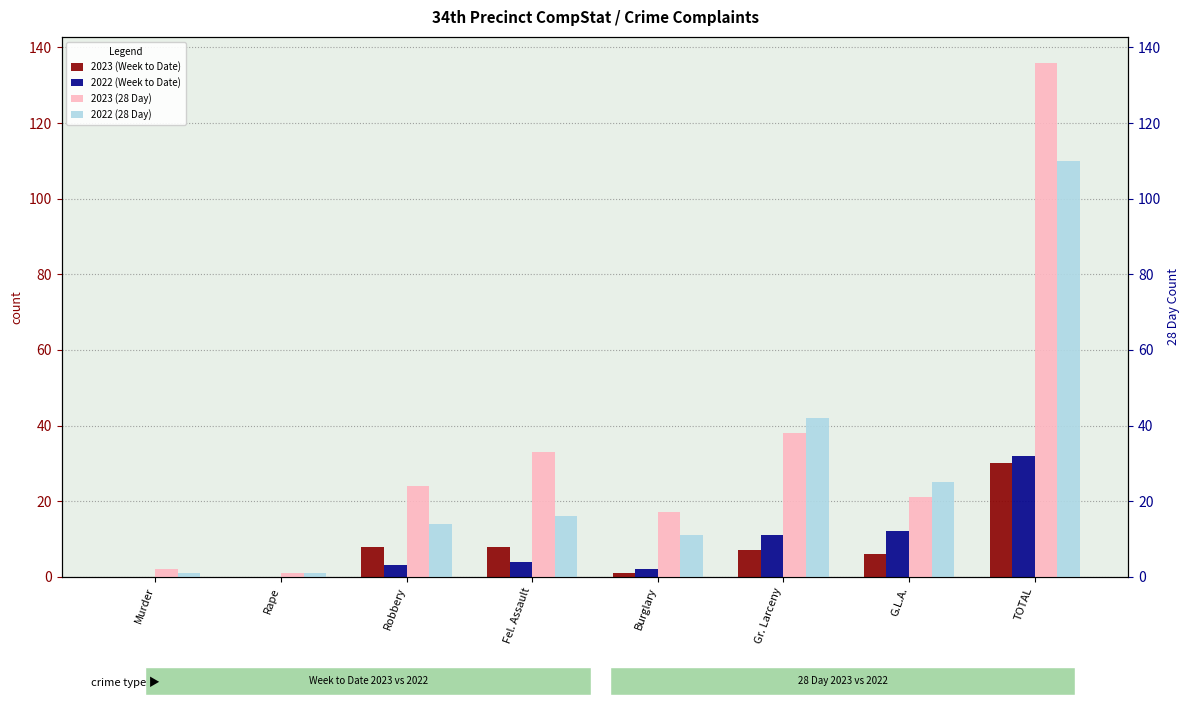

Reading left to right, what are all the values shown in this chart?

2023 (Week to Date): Murder=0	Rape=0	Robbery=8	Fel. Assault=8	Burglary=1	Gr. Larceny=7	G.L.A.=6	TOTAL=30
2022 (Week to Date): Murder=0	Rape=0	Robbery=3	Fel. Assault=4	Burglary=2	Gr. Larceny=11	G.L.A.=12	TOTAL=32
2023 (28 Day): Murder=2	Rape=1	Robbery=24	Fel. Assault=33	Burglary=17	Gr. Larceny=38	G.L.A.=21	TOTAL=136
2022 (28 Day): Murder=1	Rape=1	Robbery=14	Fel. Assault=16	Burglary=11	Gr. Larceny=42	G.L.A.=25	TOTAL=110